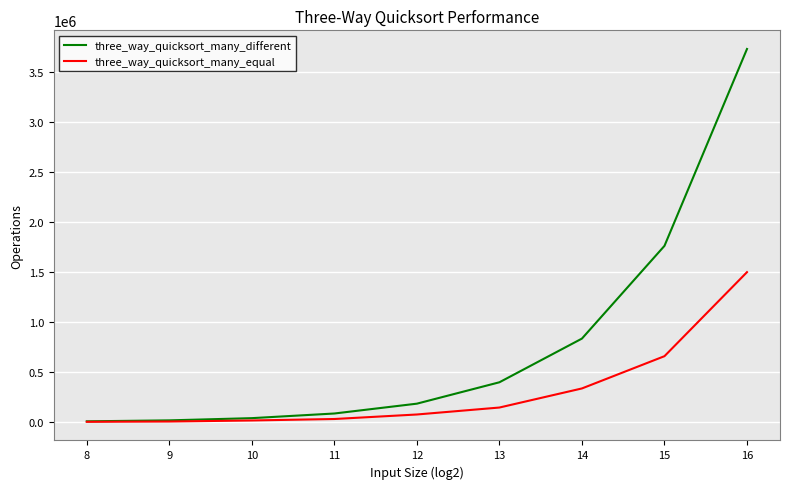

What is the sum of the three_way_quicksort_many_different values at 10 and 14?

878130